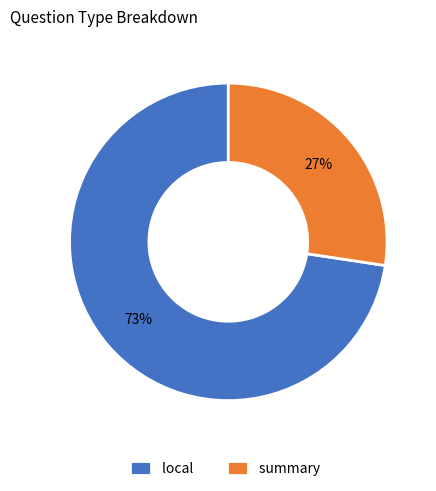

How many segments does this pie chart have?

2